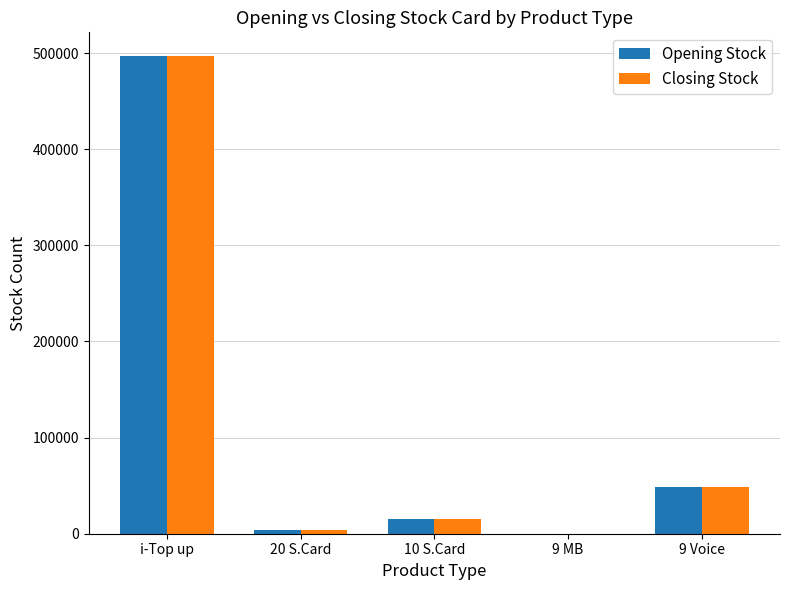

How many distinct data groups are displayed?

2